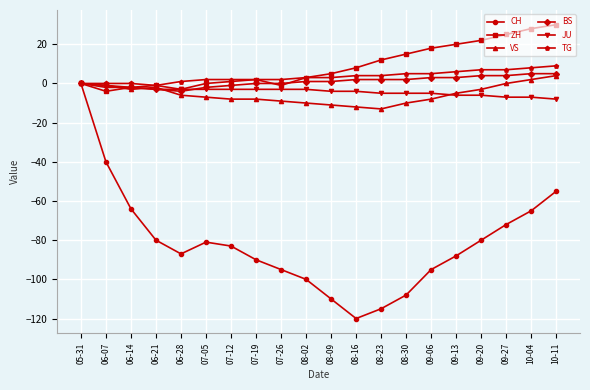

Reading left to right, transcribe all the data shown in this chart.

CH: 05-31=0	06-07=-40	06-14=-64	06-21=-80	06-28=-87	07-05=-81	07-12=-83	07-19=-90	07-26=-95	08-02=-100	08-09=-110	08-16=-120	08-23=-115	08-30=-108	09-06=-95	09-13=-88	09-20=-80	09-27=-72	10-04=-65	10-11=-55
ZH: 05-31=0	06-07=-4	06-14=-2	06-21=-1	06-28=-3	07-05=0	07-12=1	07-19=2	07-26=-1	08-02=3	08-09=5	08-16=8	08-23=12	08-30=15	09-06=18	09-13=20	09-20=22	09-27=25	10-04=28	10-11=30
VS: 05-31=0	06-07=-1	06-14=-3	06-21=-2	06-28=-6	07-05=-7	07-12=-8	07-19=-8	07-26=-9	08-02=-10	08-09=-11	08-16=-12	08-23=-13	08-30=-10	09-06=-8	09-13=-5	09-20=-3	09-27=0	10-04=2	10-11=4
BS: 05-31=0	06-07=-1	06-14=-2	06-21=-3	06-28=-4	07-05=-2	07-12=-1	07-19=0	07-26=0	08-02=1	08-09=1	08-16=2	08-23=2	08-30=2	09-06=3	09-13=3	09-20=4	09-27=4	10-04=5	10-11=5
JU: 05-31=0	06-07=-2	06-14=-2	06-21=-3	06-28=-3	07-05=-3	07-12=-3	07-19=-3	07-26=-3	08-02=-3	08-09=-4	08-16=-4	08-23=-5	08-30=-5	09-06=-5	09-13=-6	09-20=-6	09-27=-7	10-04=-7	10-11=-8
TG: 05-31=0	06-07=0	06-14=0	06-21=-1	06-28=1	07-05=2	07-12=2	07-19=2	07-26=2	08-02=3	08-09=3	08-16=4	08-23=4	08-30=5	09-06=5	09-13=6	09-20=7	09-27=7	10-04=8	10-11=9